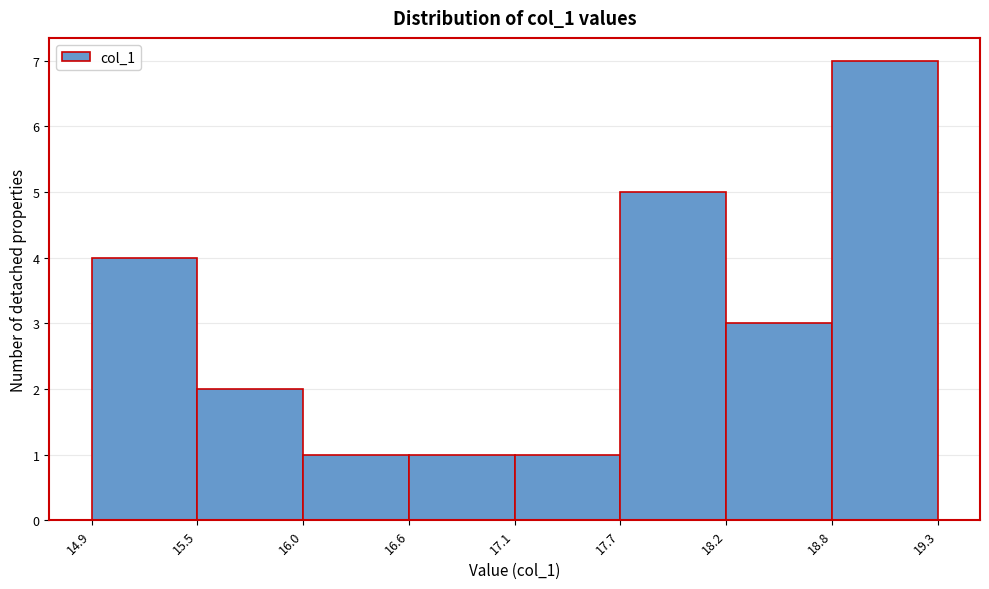

Over which range of the x-axis is the bar tallest?

18.8 to 19.3